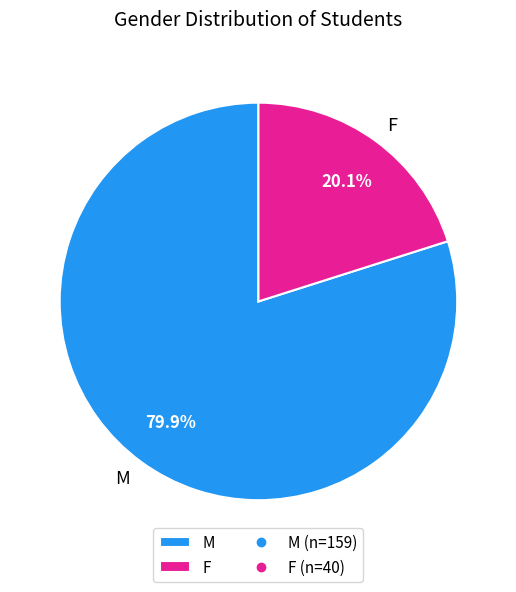

To the nearest percent, what percentage of the pie is F?

20%